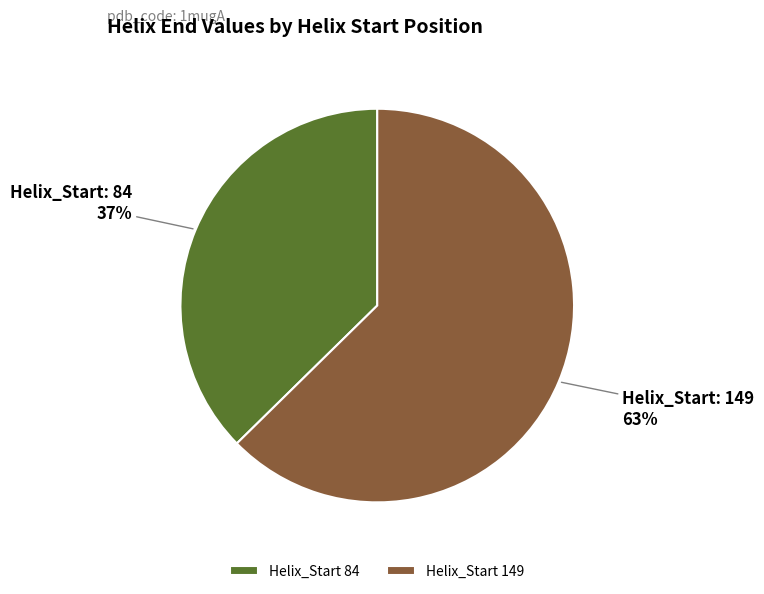

Count the number of slices in the pie.

2